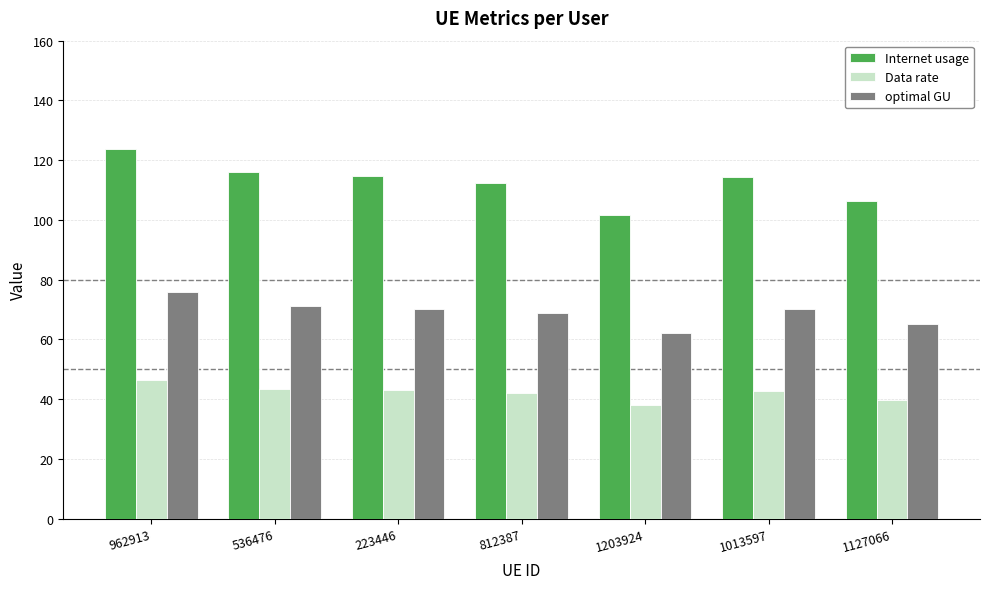

What is the minimum value shown in the chart?

38.1